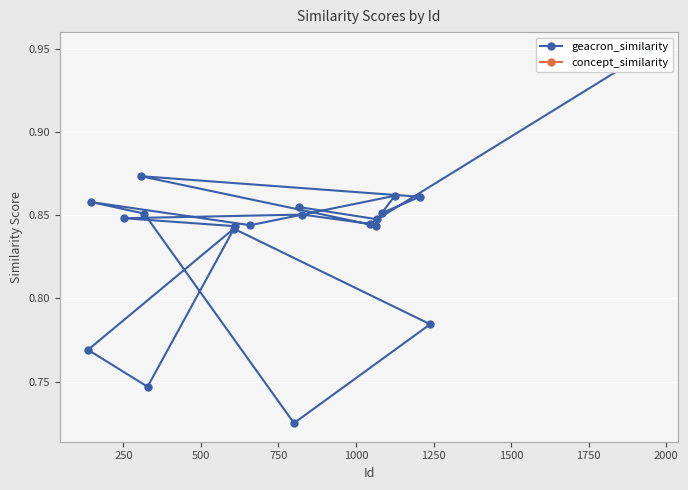

What is the smallest value displayed?

0.7